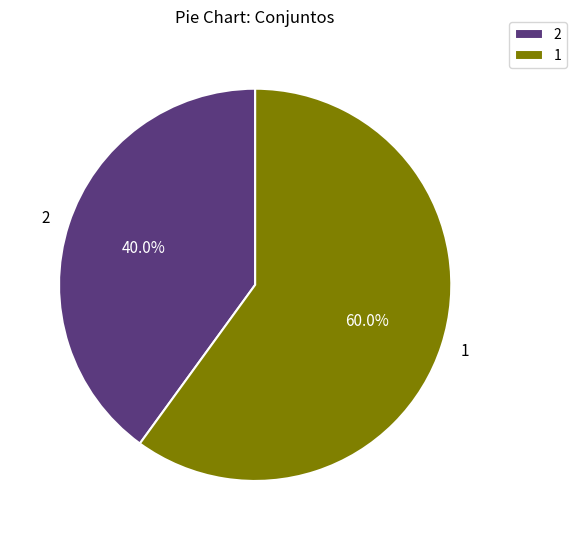

Rank the categories by value from highest to lowest.

1, 2